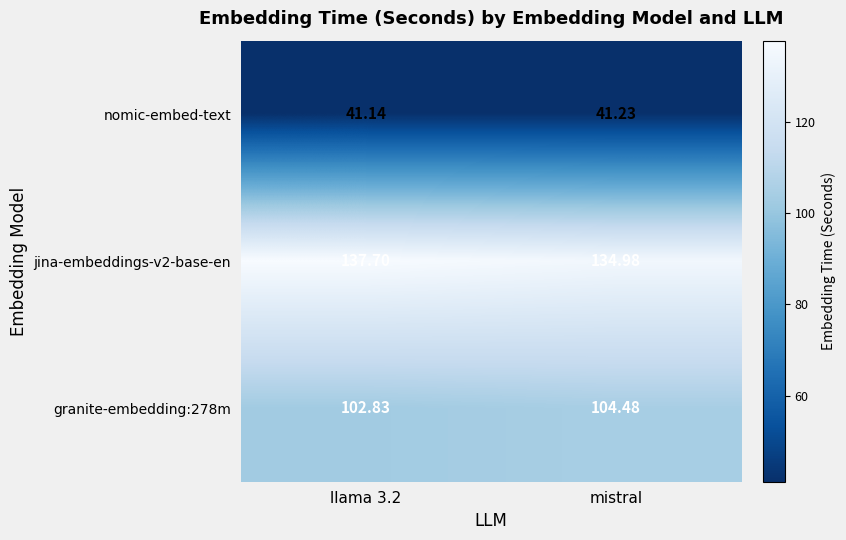

At which label is jina-embeddings-v2-base-en closest to 136?

mistral